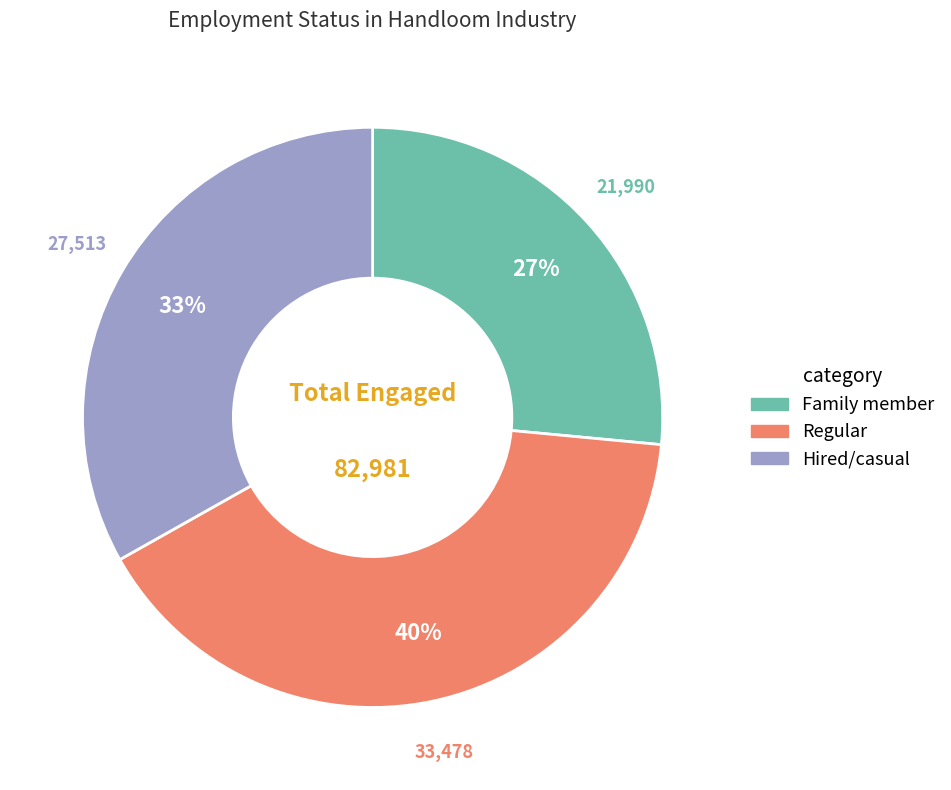

To the nearest percent, what is the average slice percentage?

33%